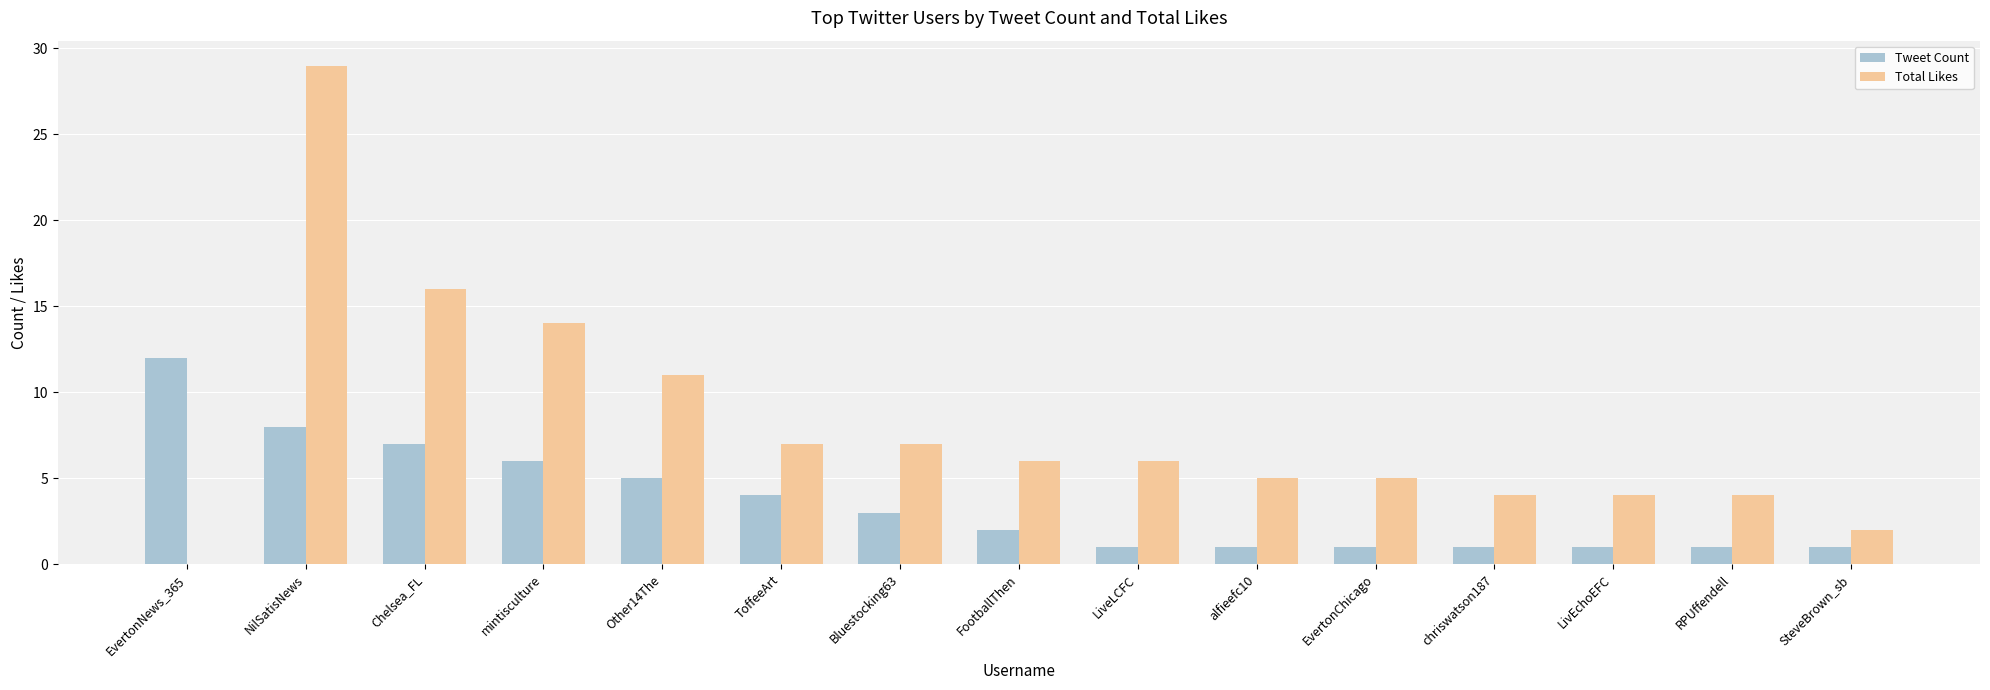

Which series has the largest total across all categories?

Total Likes